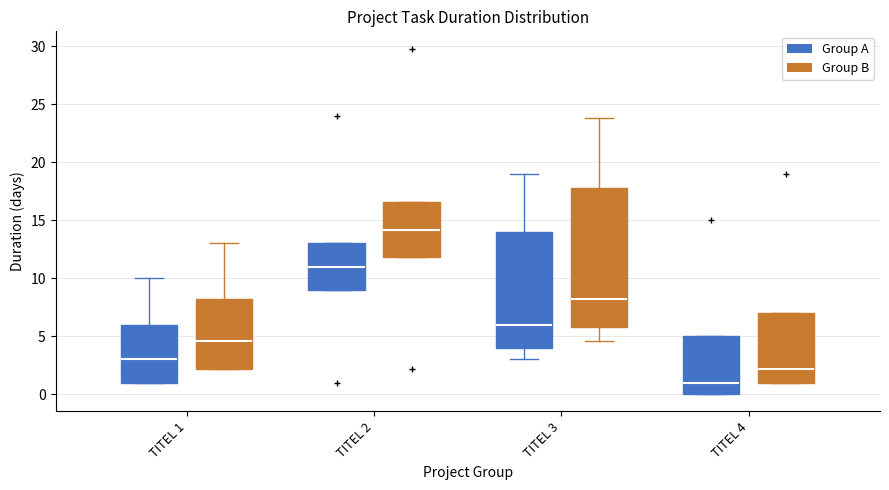

Which box is the tallest, from its lower edge to its upper edge?

TITEL 3 (Group B)